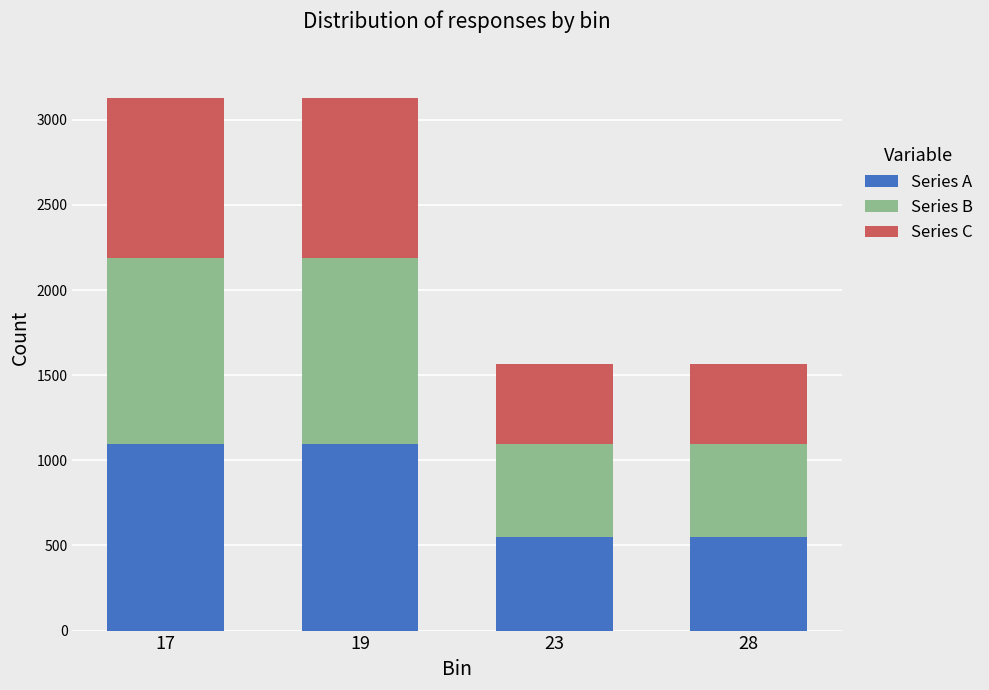

What is the sum of all Series A values?

3284